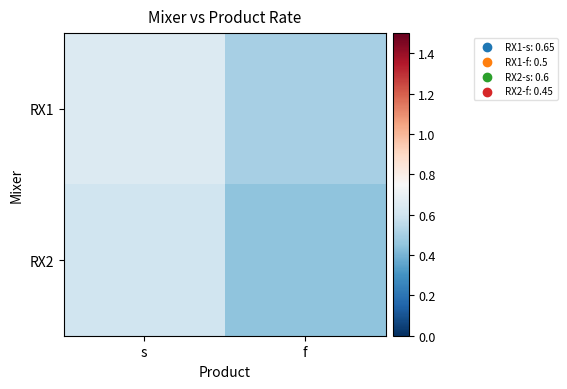

Reading left to right, extract all data points from this chart.

RX1: s=0.7	f=0.5
RX2: s=0.6	f=0.5